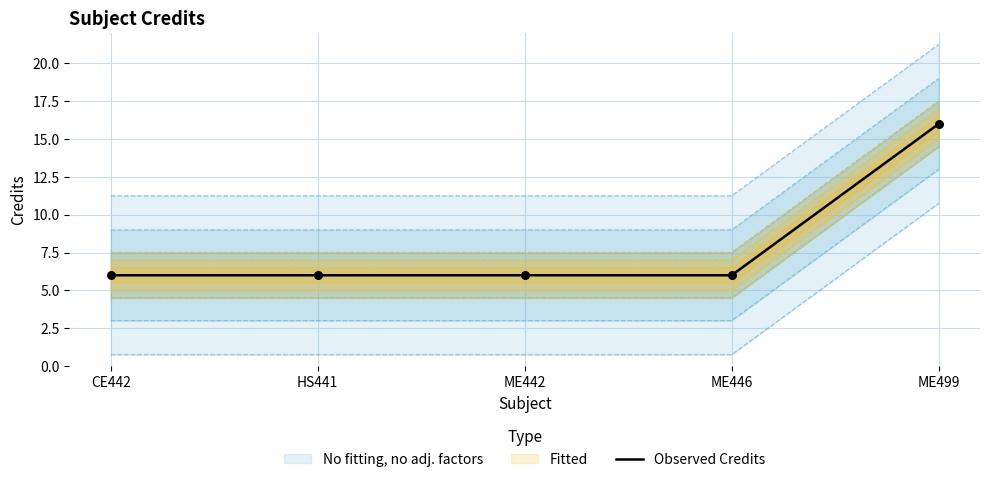

Between ME442 and ME446, which is larger?

ME442